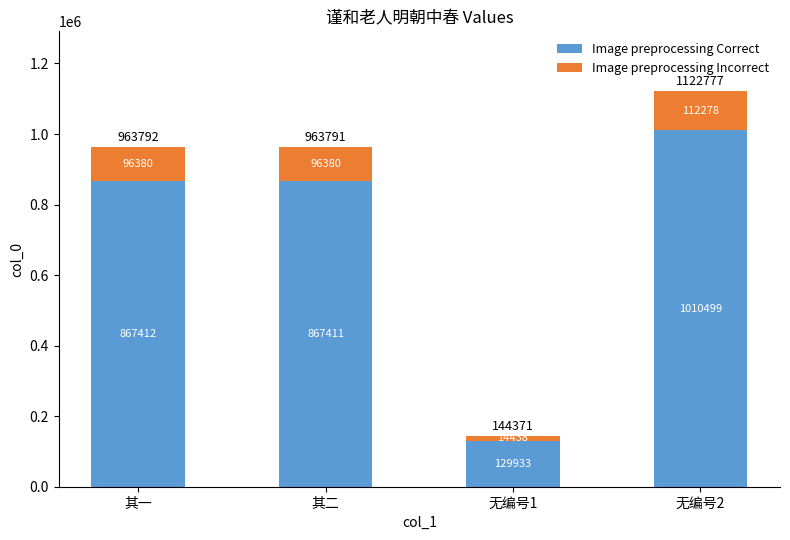

At which label does Image preprocessing Correct reach its peak?

无编号2